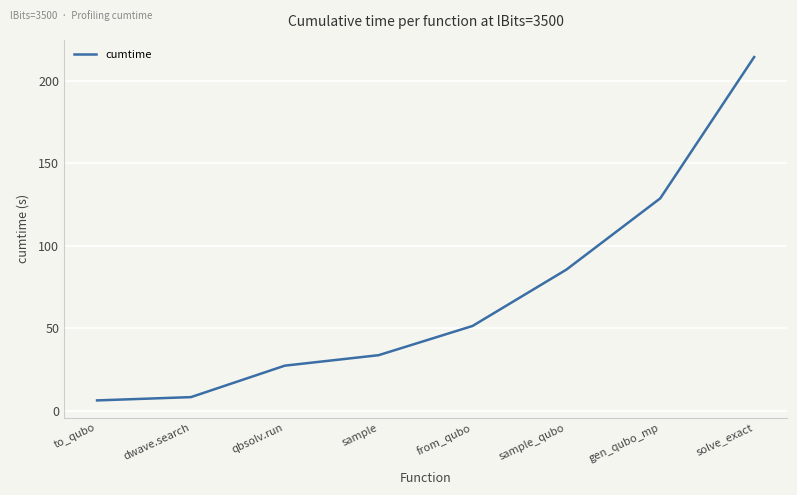

Is this an area chart (filled region under the line)?

No